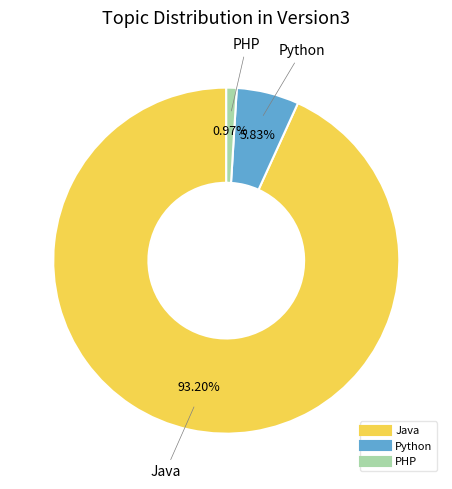

Which has a higher value, Java or PHP?

Java